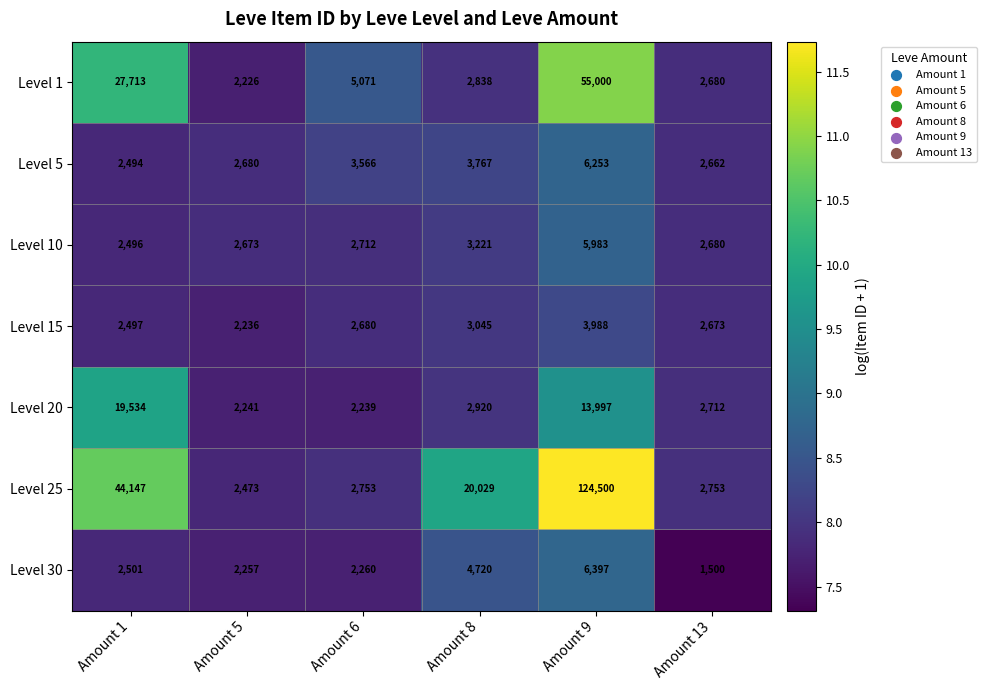

What is the minimum value for Level 10?

2496